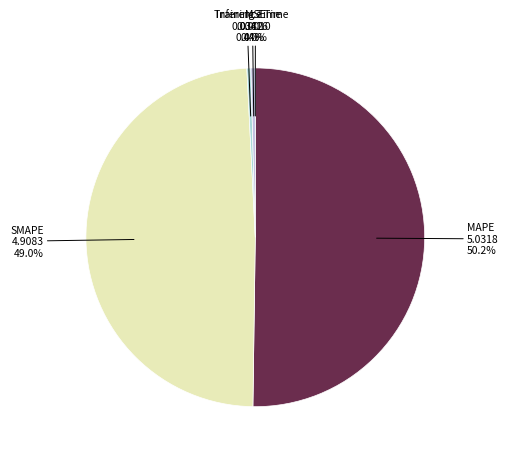

Which slice represents more than half of the pie?

MAPE